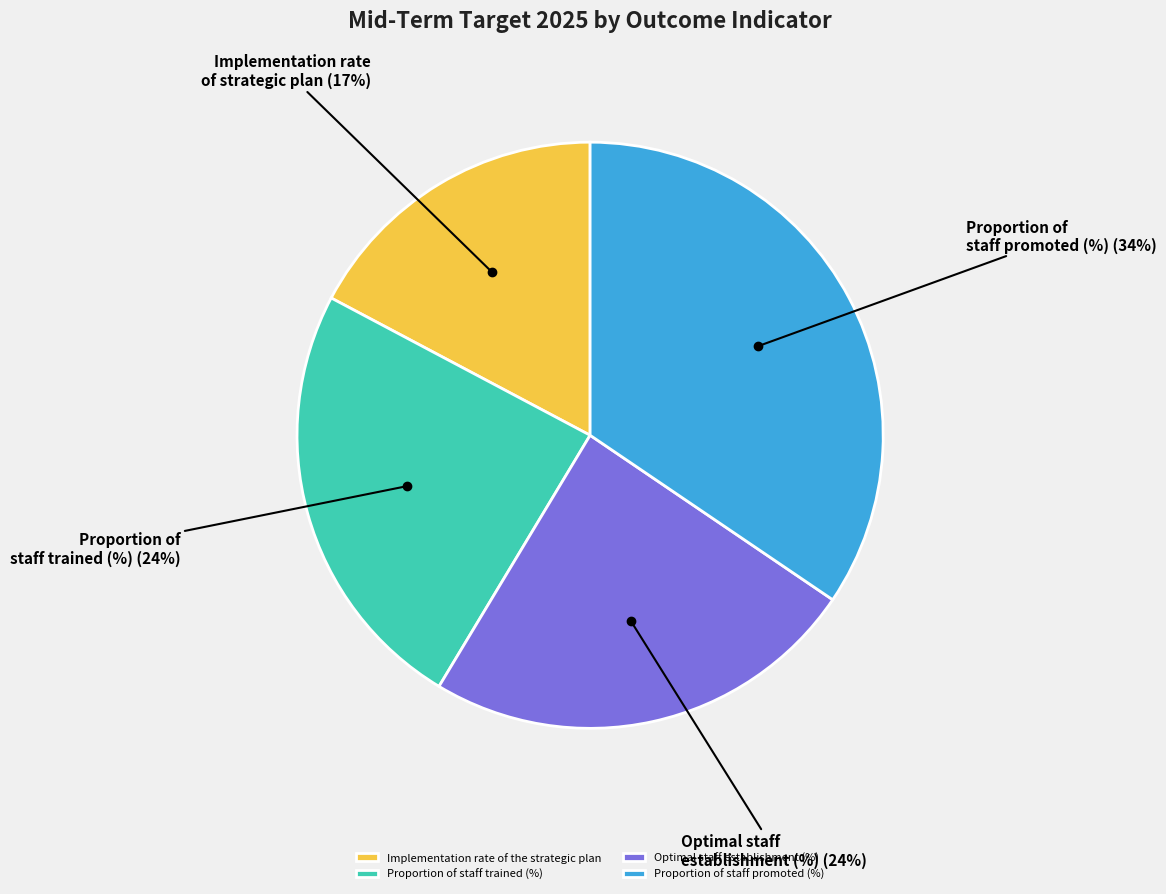

To the nearest percent, what portion does Optimal staff establishment (%) represent?

24%